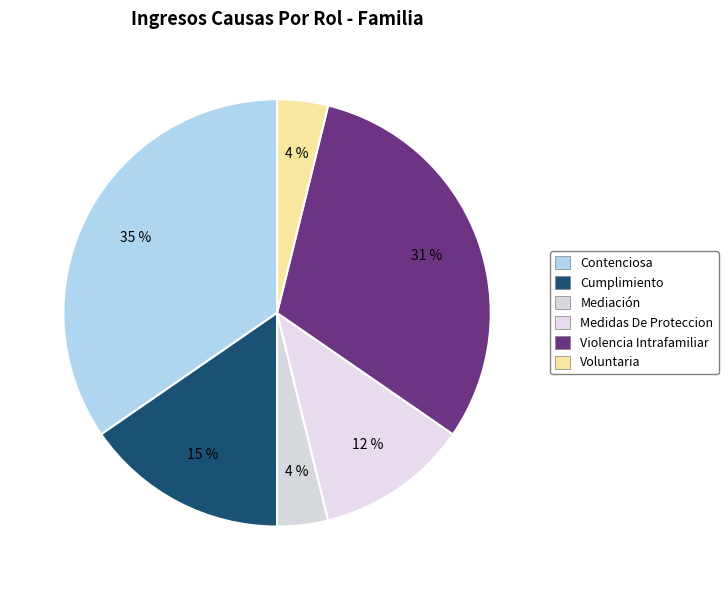

Combined, do Violencia Intrafamiliar and Cumplimiento account for over 50%?

No